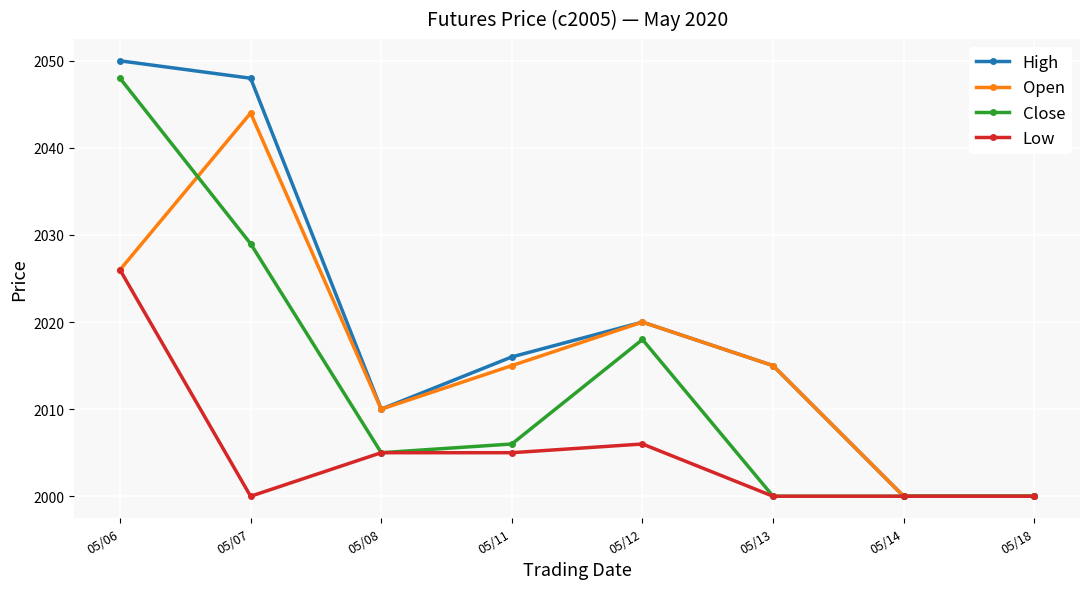

How many Close values are between 2000 and 2029?

7